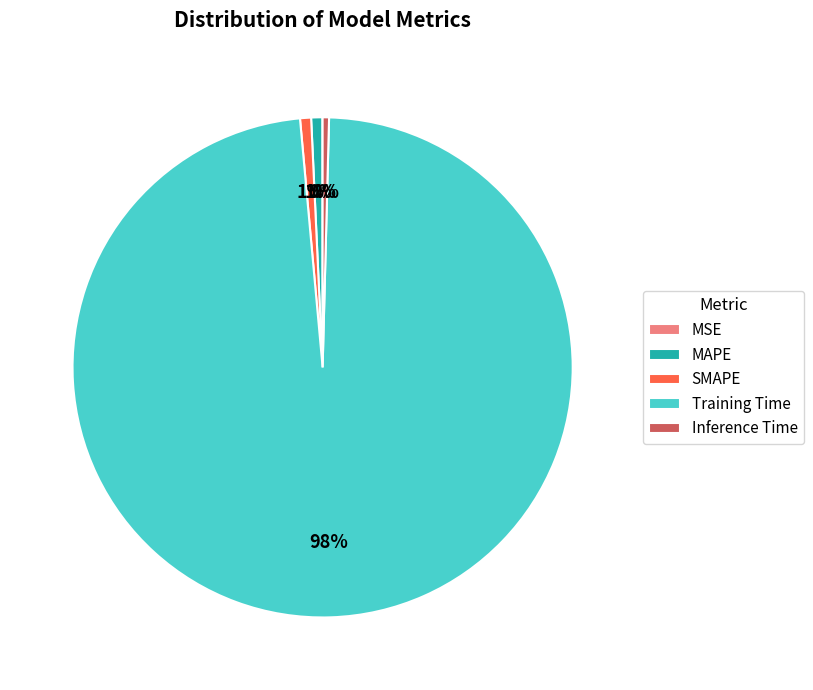

Is it true that MAPE is 11% of the pie?

False